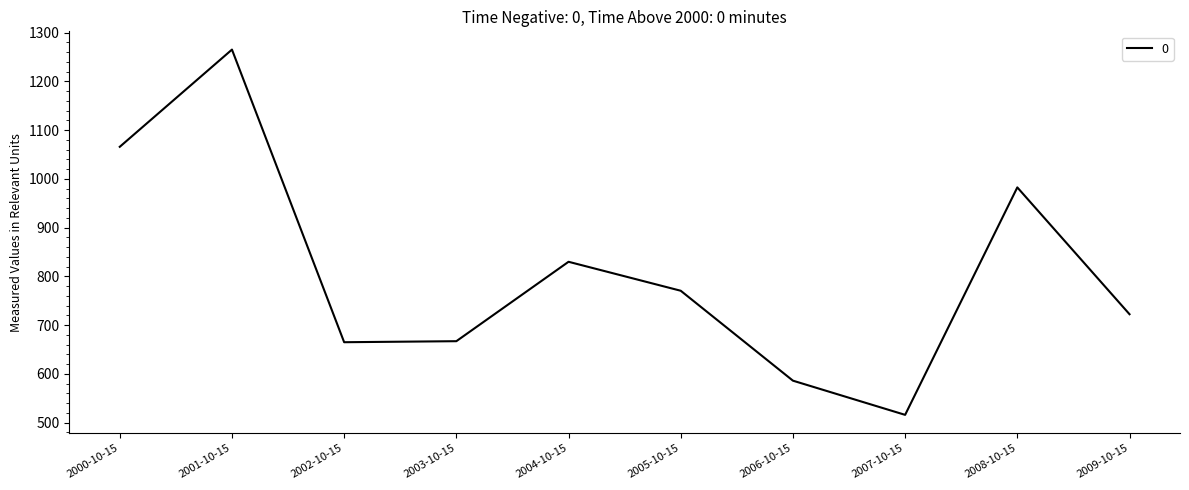

At which label does the data first exceed 770?

2000-10-15